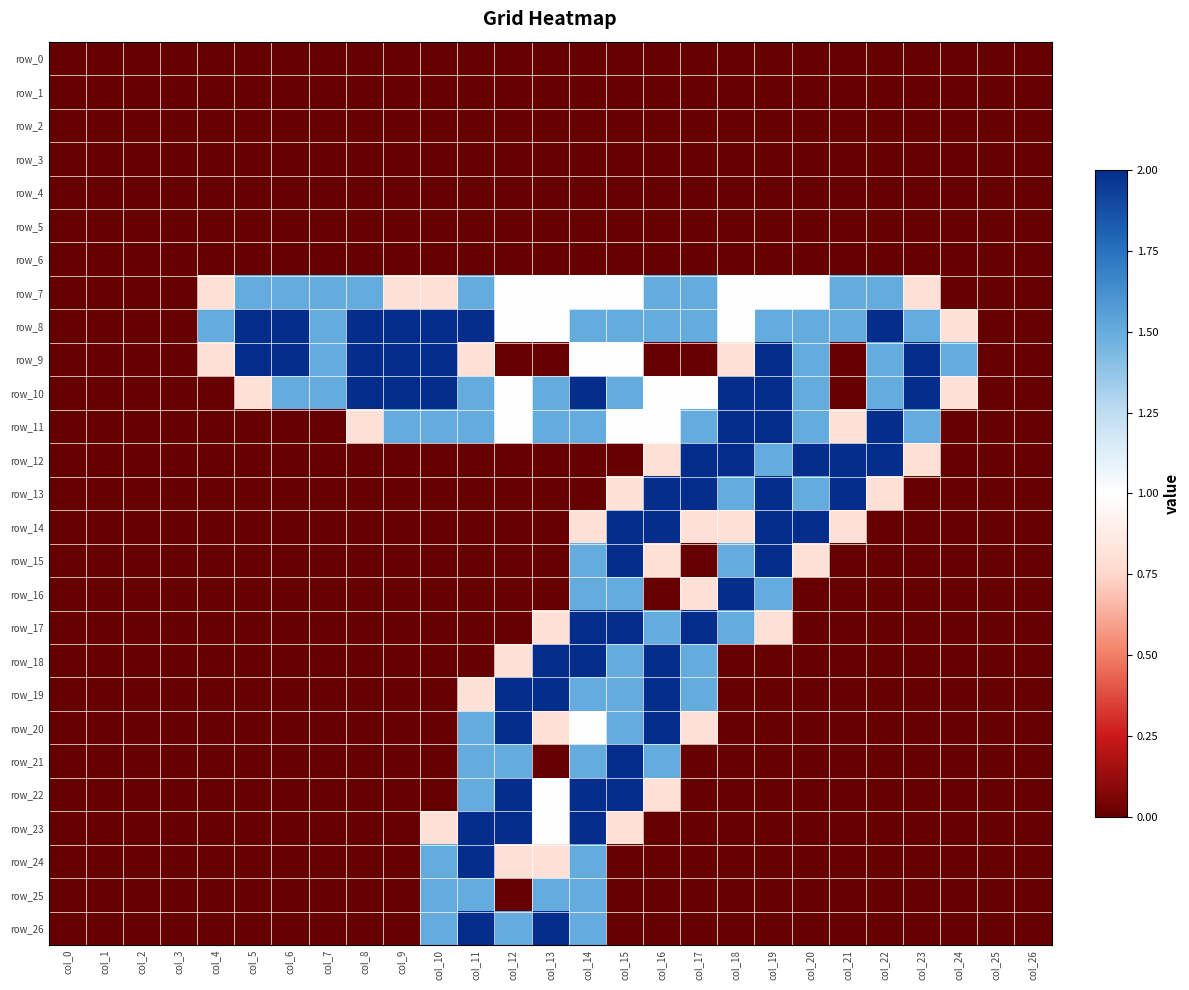

Which series has the largest range (max minus min)?

row_8